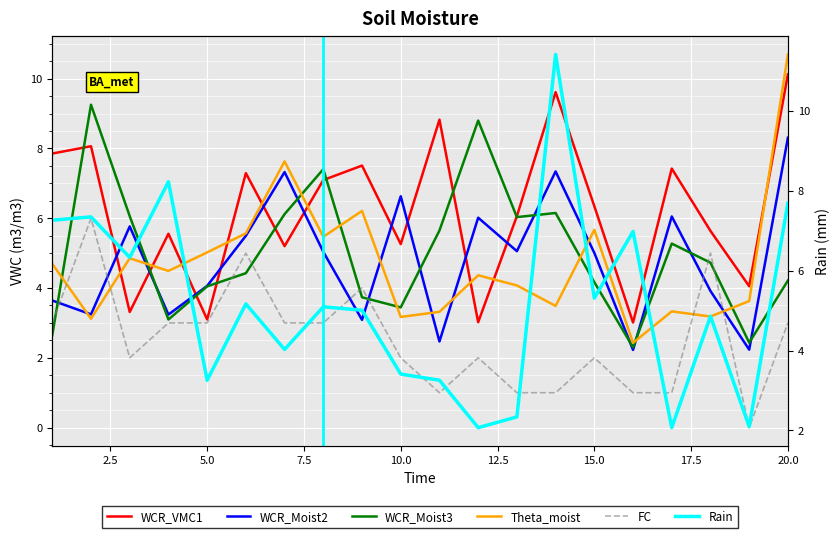

What is the difference between the maximum and minimum values in the WCR_Moist2 series?

6.1